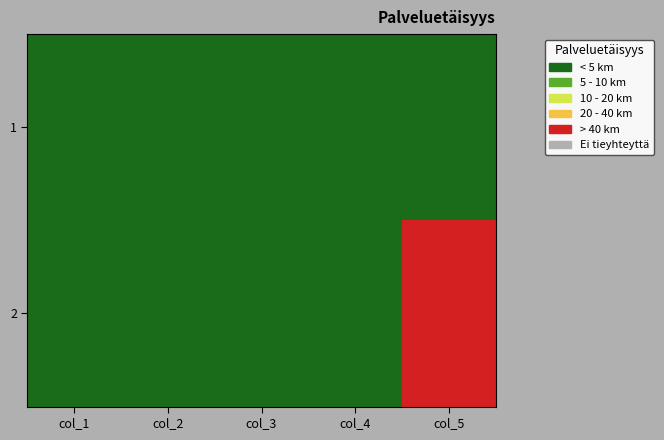

Reading left to right, extract all data points from this chart.

1: col_1=0	col_2=0	col_3=0	col_4=0	col_5=0
2: col_1=0	col_2=0	col_3=0	col_4=0	col_5=1